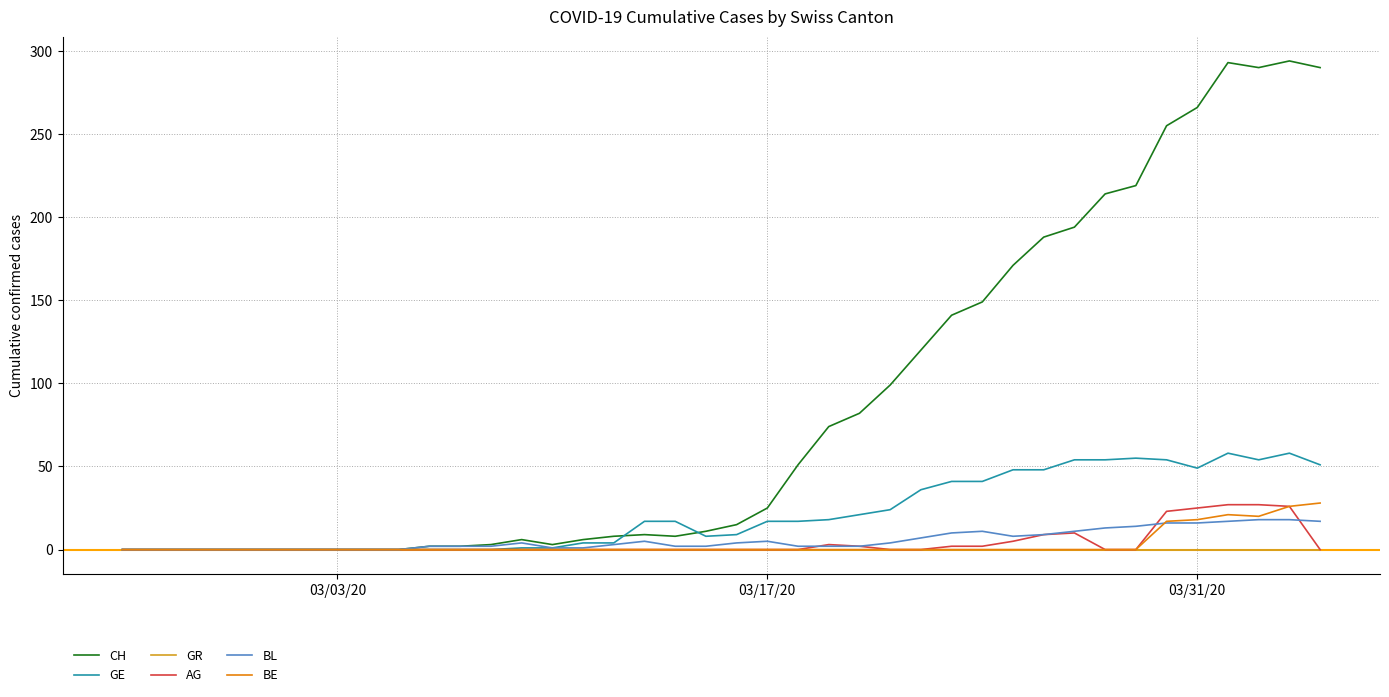

Which series has the largest range (max minus min)?

CH